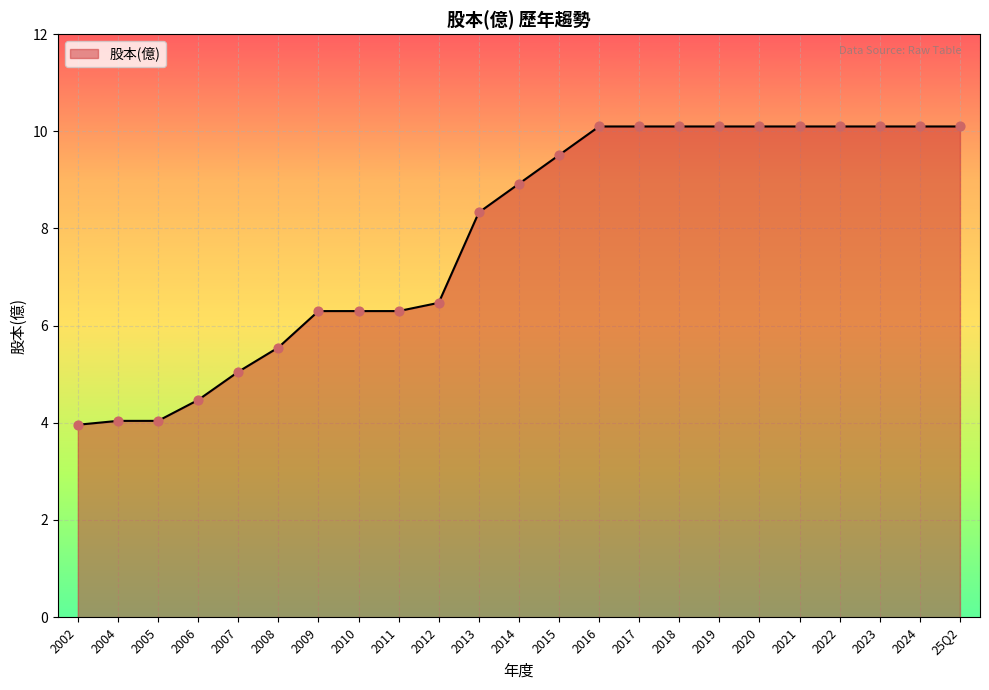

Approximately how many times larger is the value at 2002 compared to 25Q2?

0.4